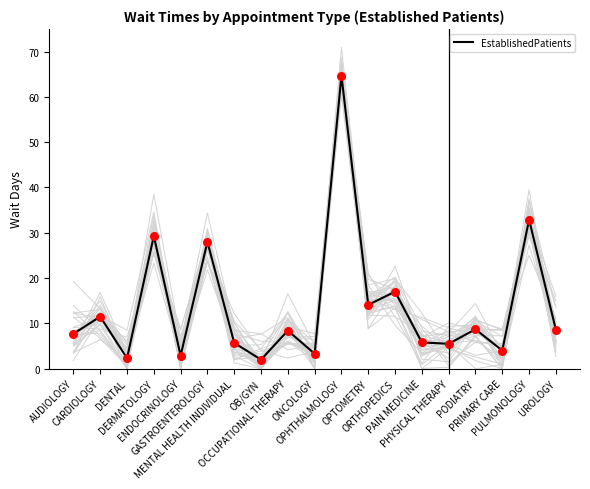

Between ENDOCRINOLOGY and PRIMARY CARE, which is larger?

PRIMARY CARE